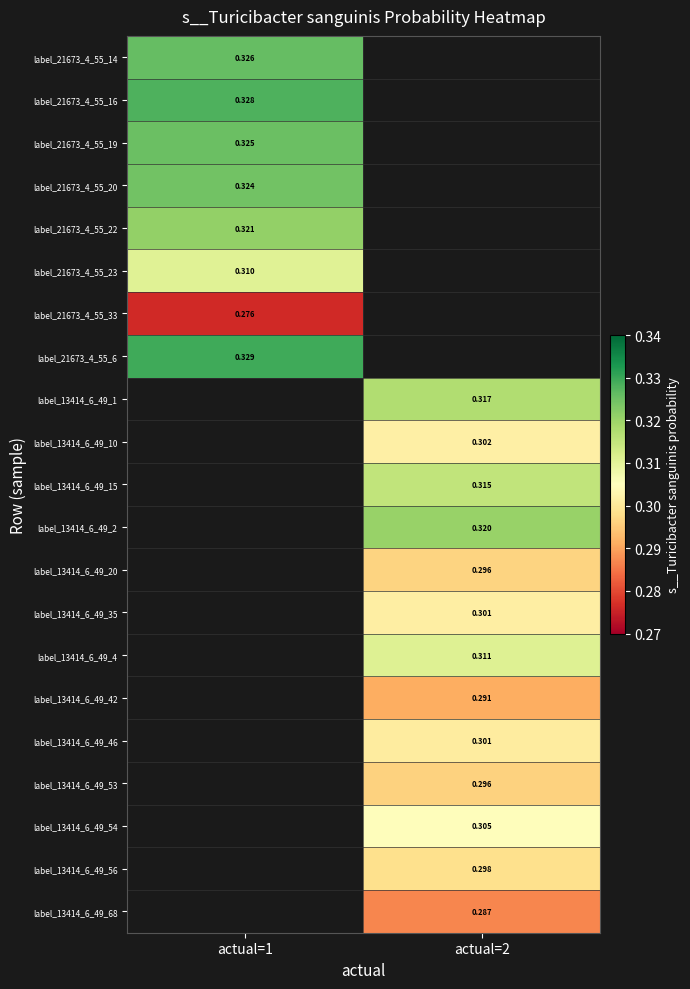

How many series are shown in this chart?

21